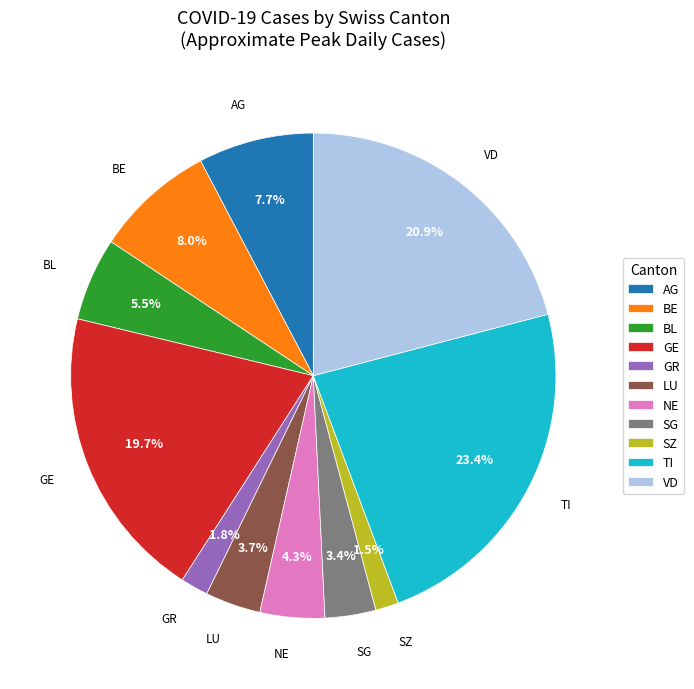

How many segments does this pie chart have?

11